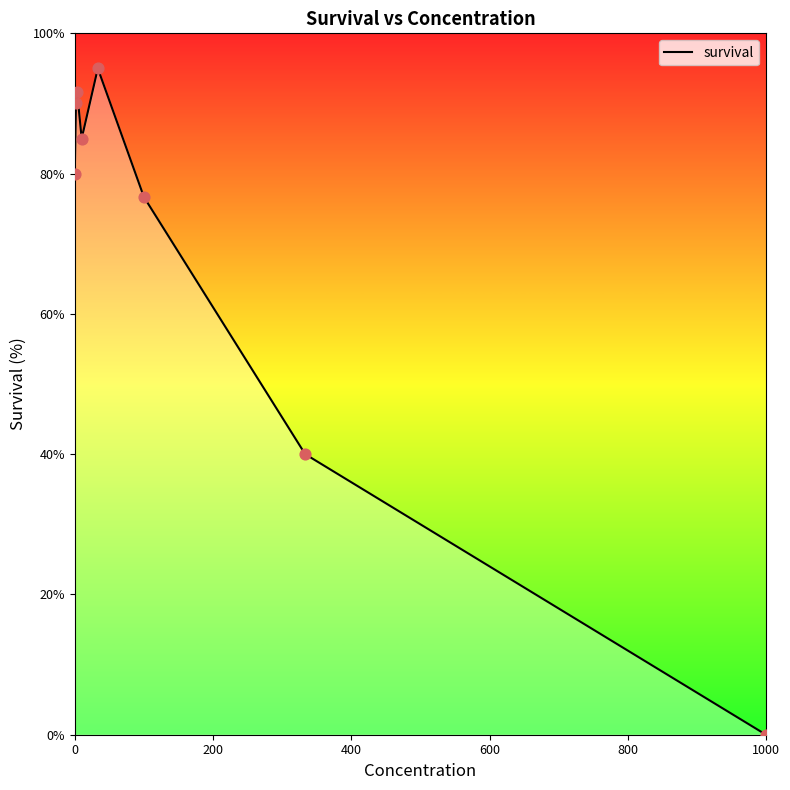

True or false: there are more than 1 points higher than both neighbors.

True